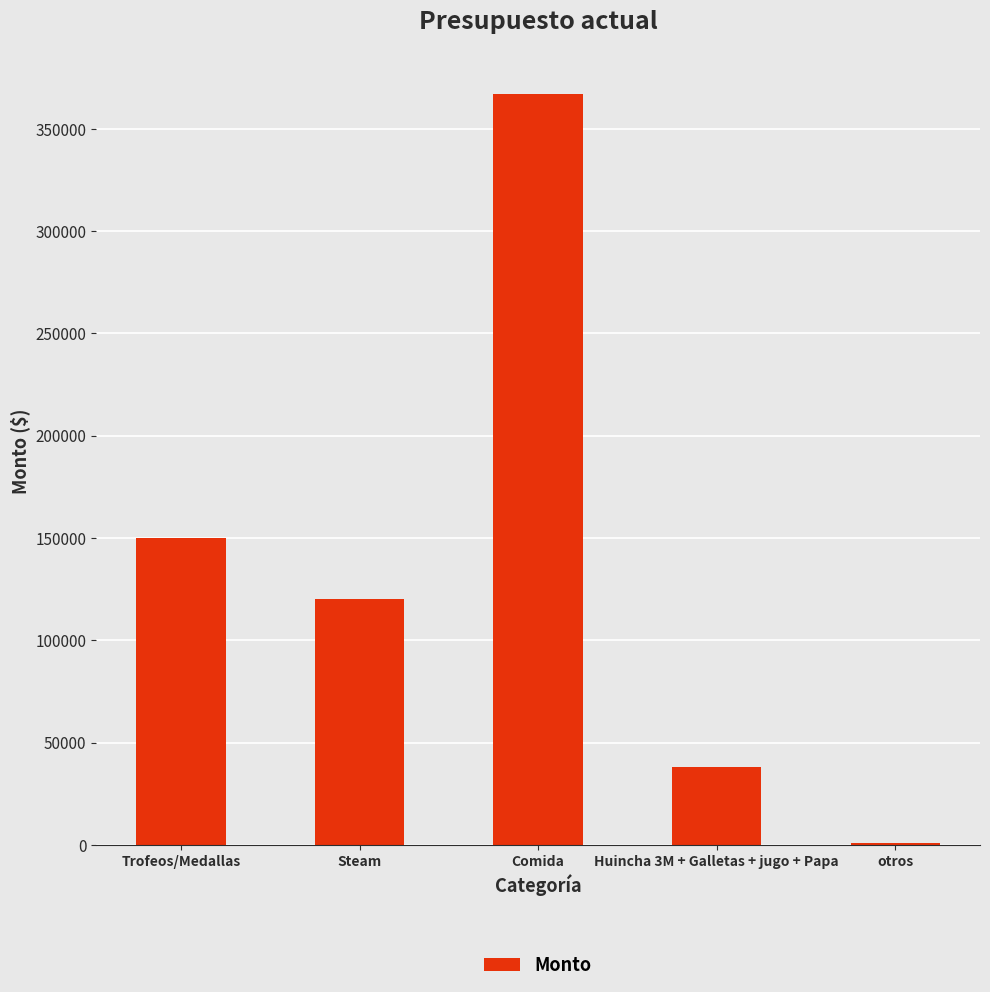

Where is the data nearest to the value 184000?

Trofeos/Medallas